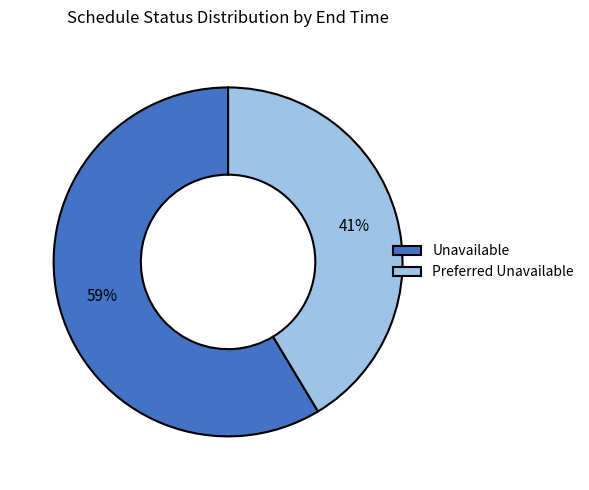

Is the sum of Unavailable and Preferred Unavailable greater than half?

Yes